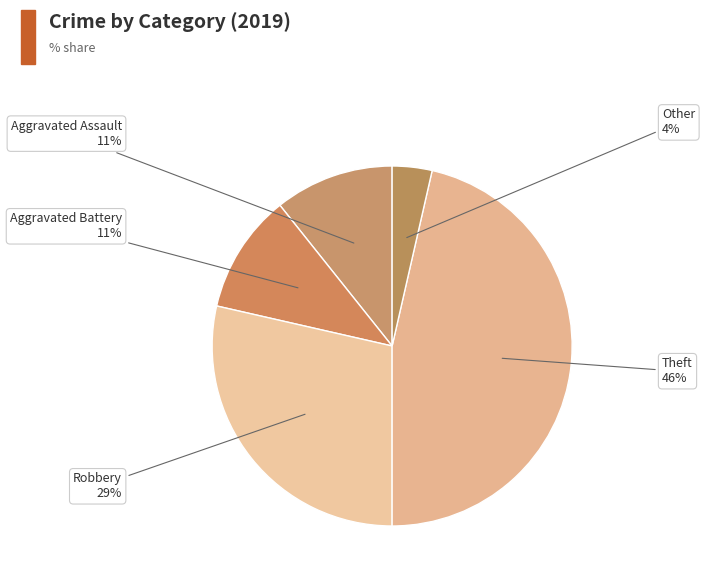

How many segments does this pie chart have?

5